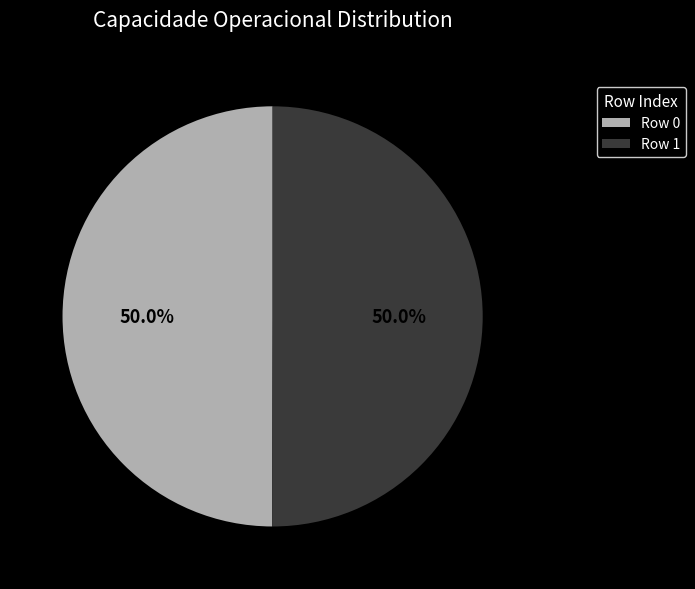

True or false: Row 0 accounts for 50% of the total.

True